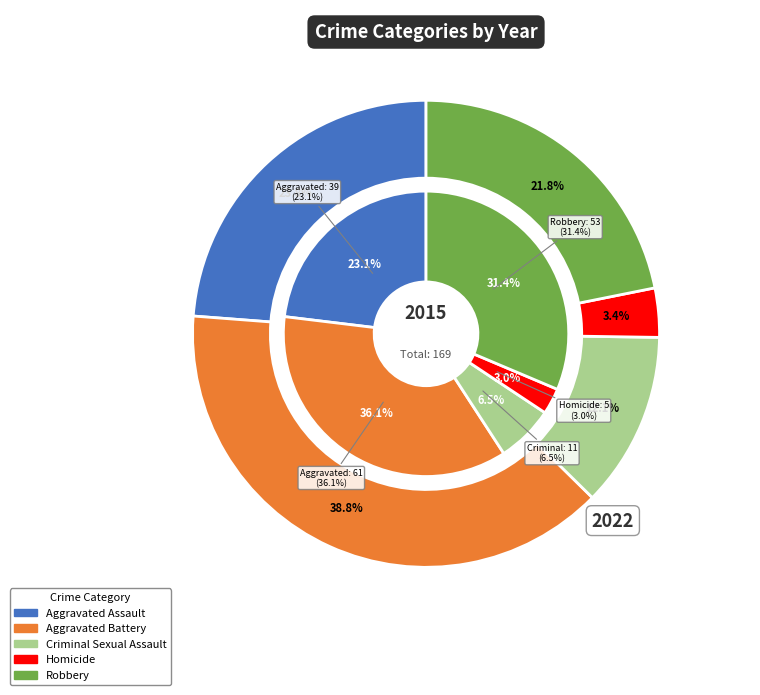

To the nearest percent, what is the difference between the largest and smallest slice percentages?

33%